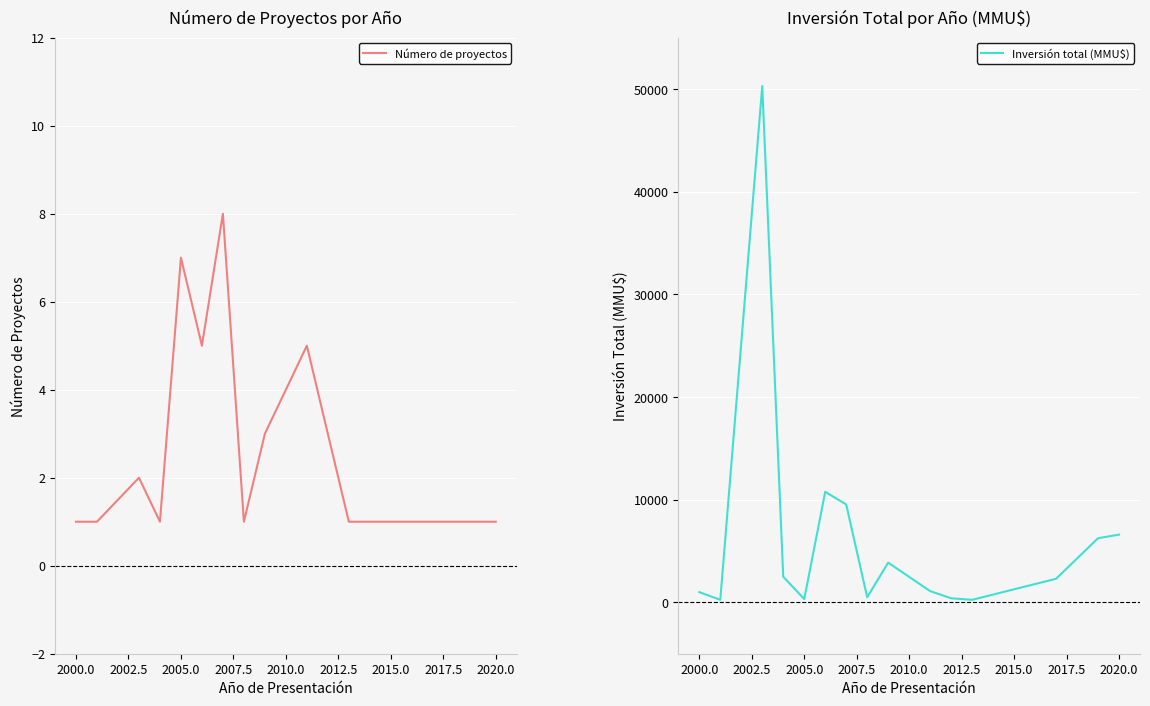

Reading left to right, transcribe all the data shown in this chart.

Número de proyectos: 1	1	2	1	7	5	8	1	3	5	3	1	1	1	1
Inversión total (MMU$): 1000	250	50300	2500	322	10772	9537	500	3872	1100	400	250	2300	6250	6600